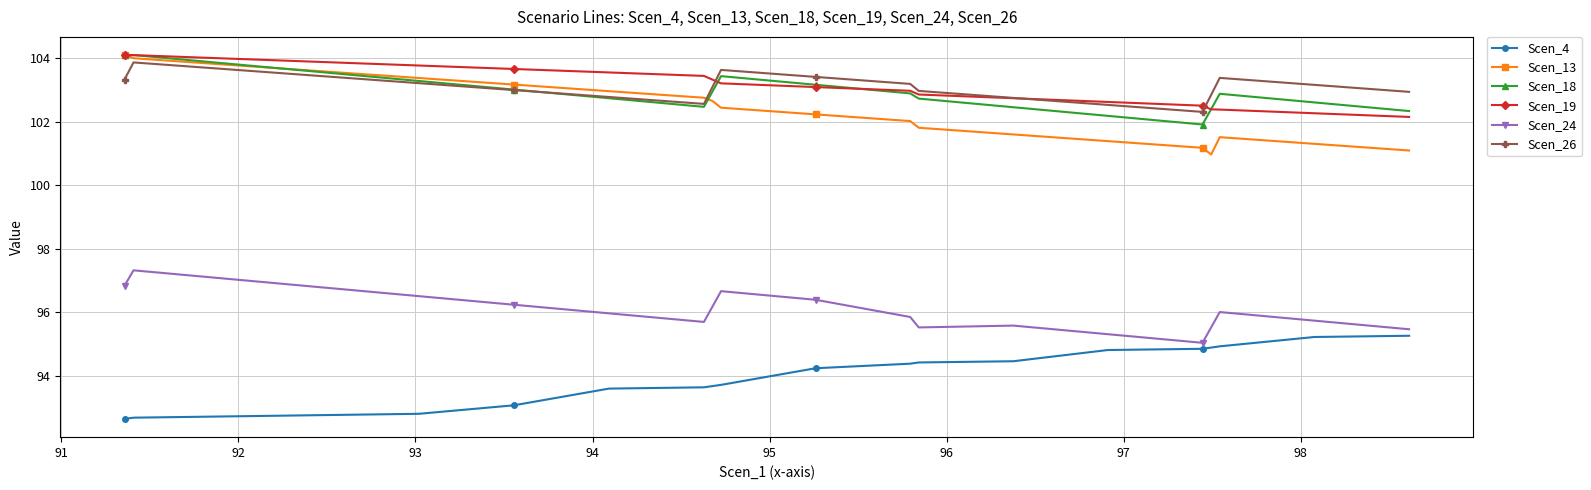

What are all the series names shown in the legend?

Scen_4, Scen_13, Scen_18, Scen_19, Scen_24, Scen_26